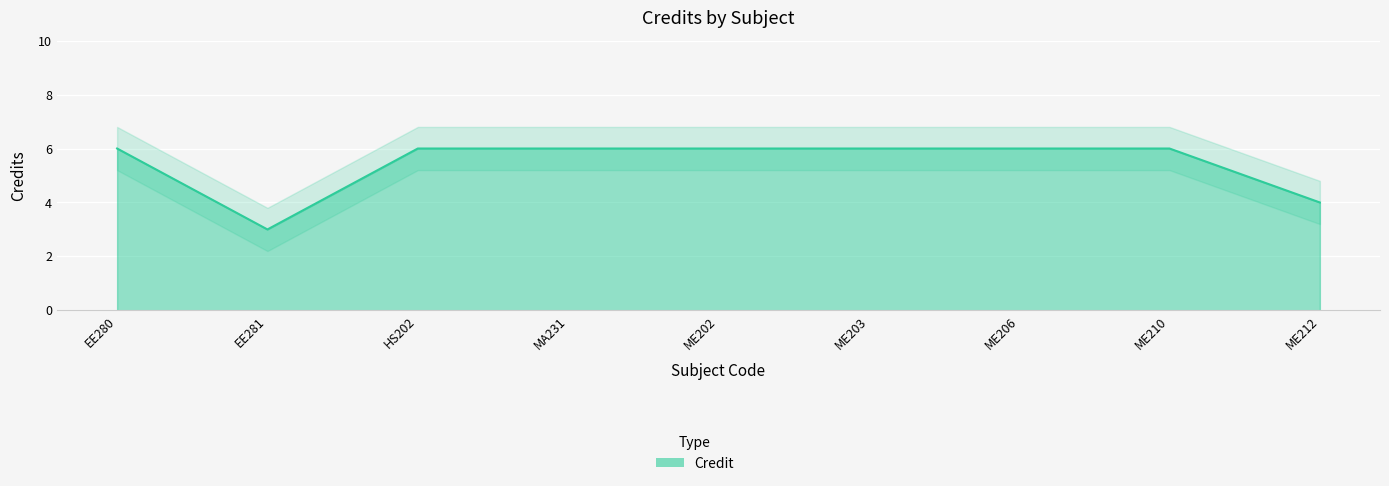

True or false: the data shows 10 at MA231.

False